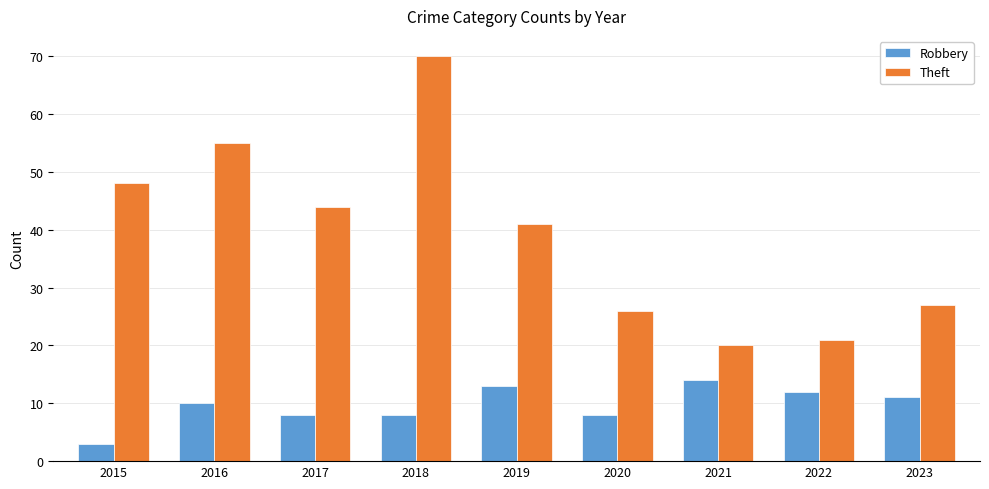

What is the lowest value of the Theft series?

20